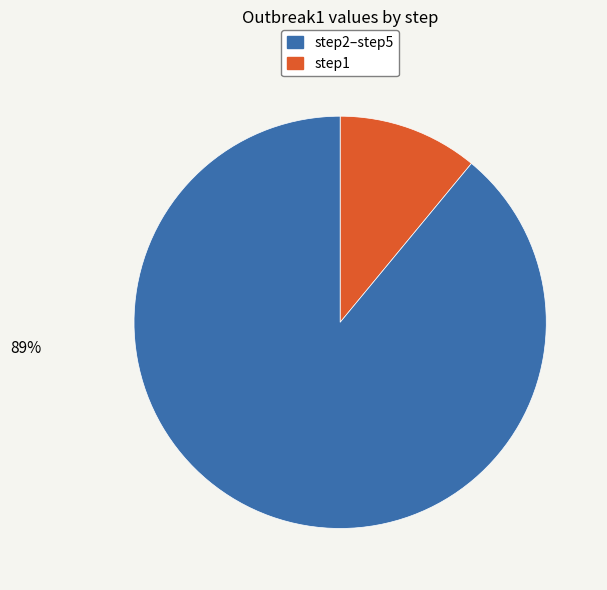

Is there a majority slice in this chart?

Yes